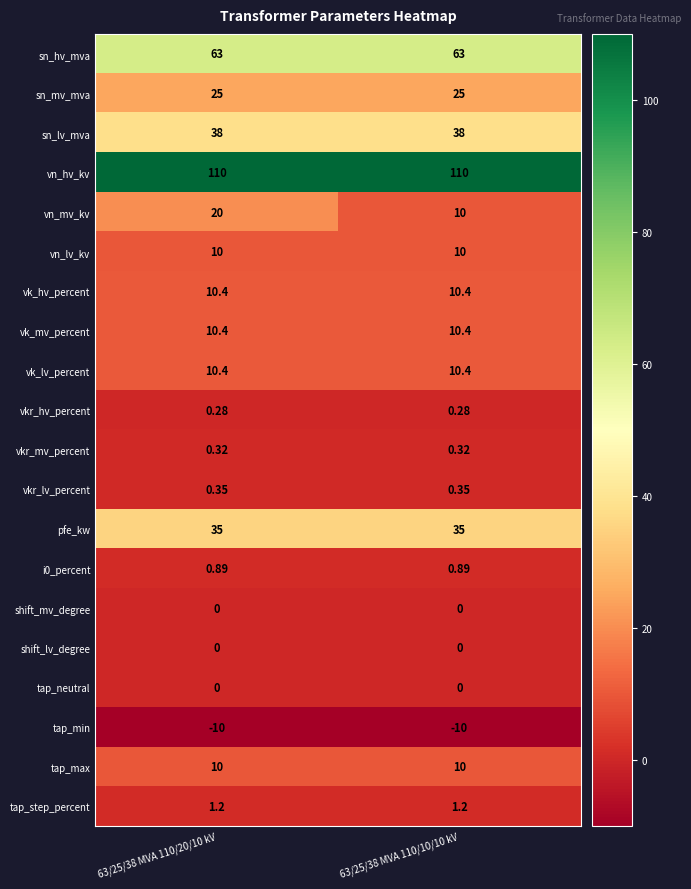

Which series has the largest total across all categories?

vn_hv_kv